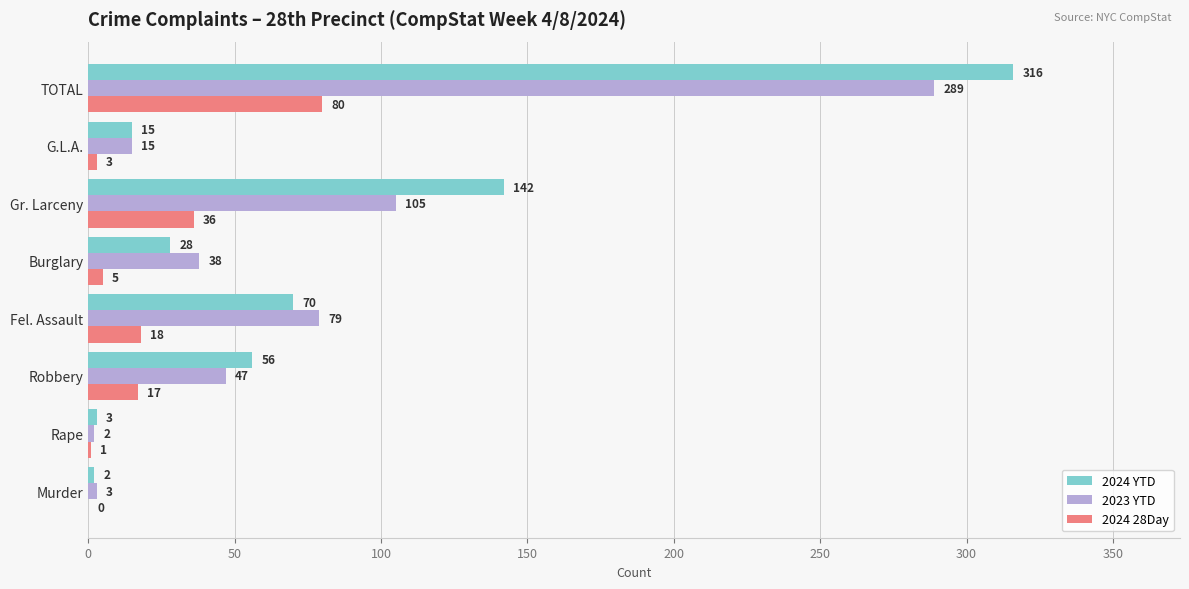

What is the approximate value of 2023 YTD at Robbery, to the nearest 10?

50